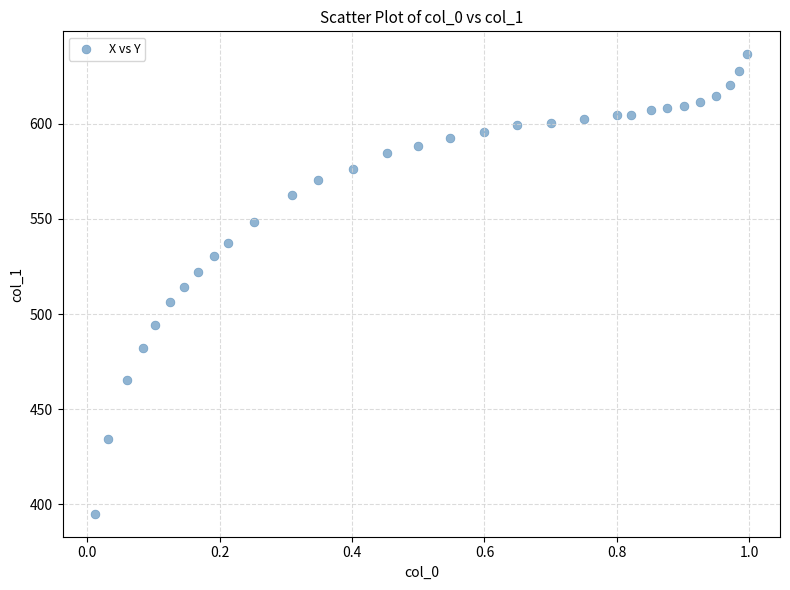

What is the range of X values (max minus min)?

1.0